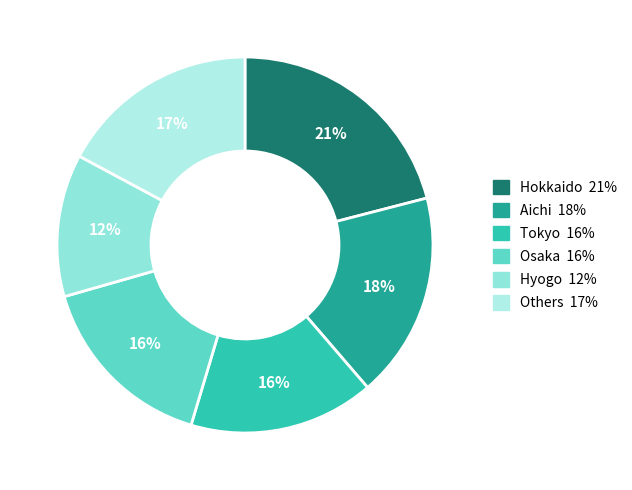

To the nearest percent, what is the difference between the largest and smallest slice percentages?

9%